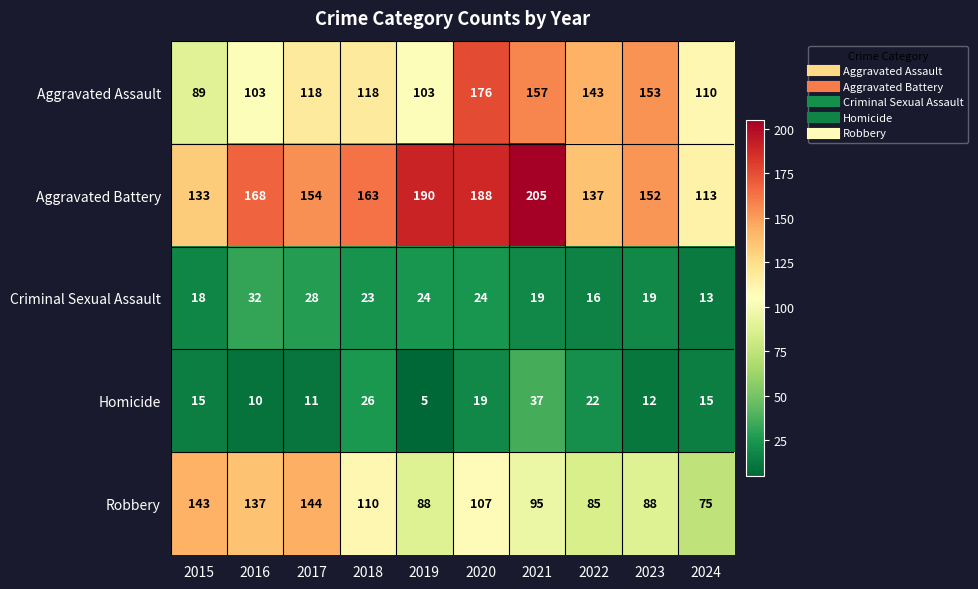

Which series changed the most between 2016 and 2021?

Aggravated Assault